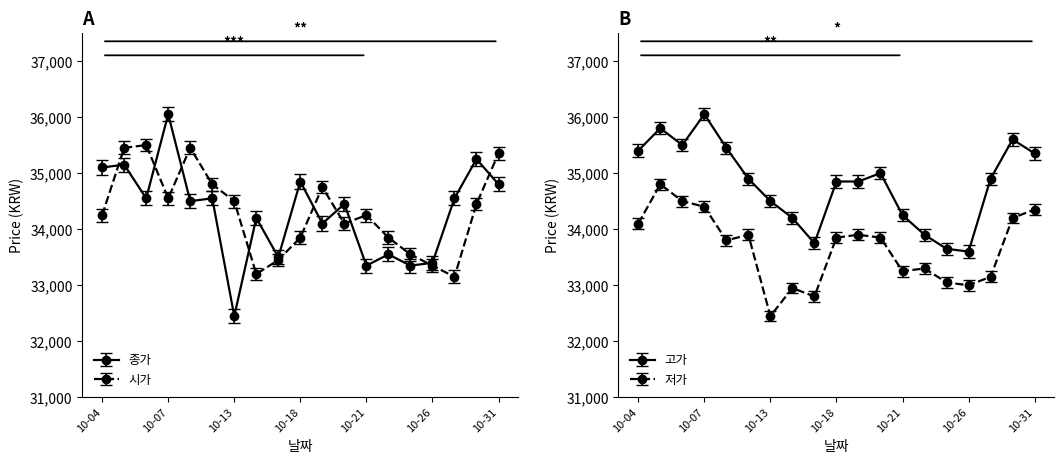

After their last crossing, which series has the higher values: 저가 or 종가?

종가